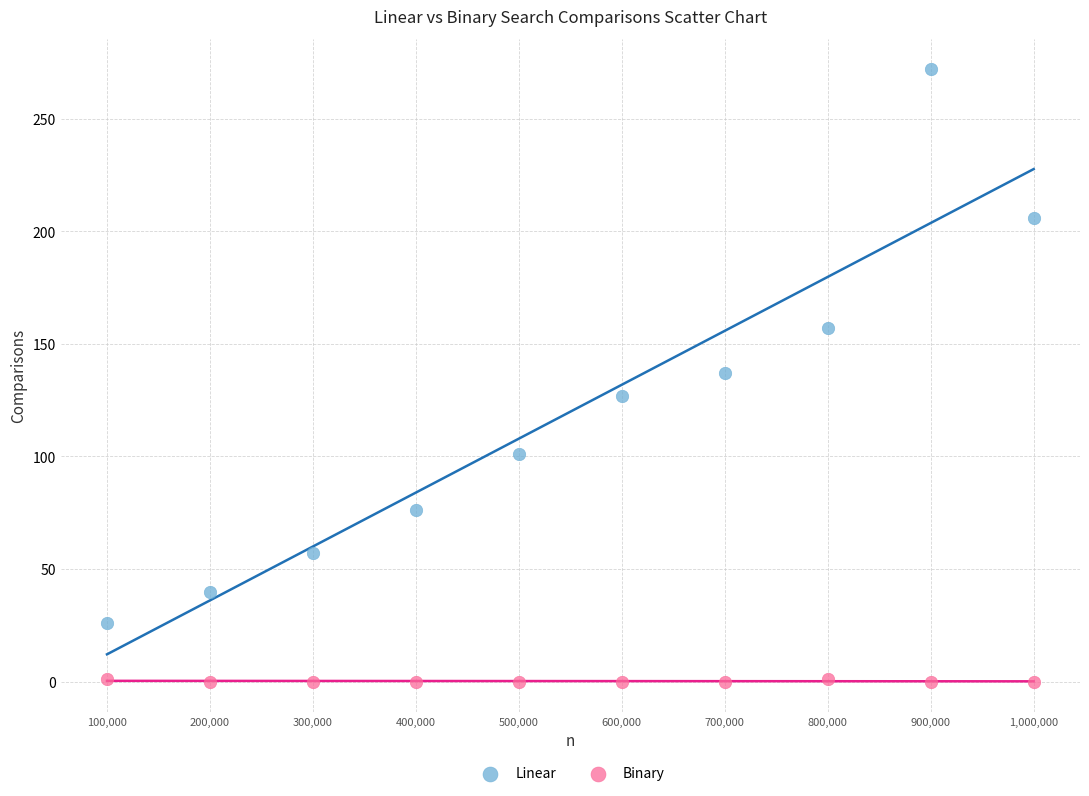

What are all the series names shown in the legend?

Linear, Binary